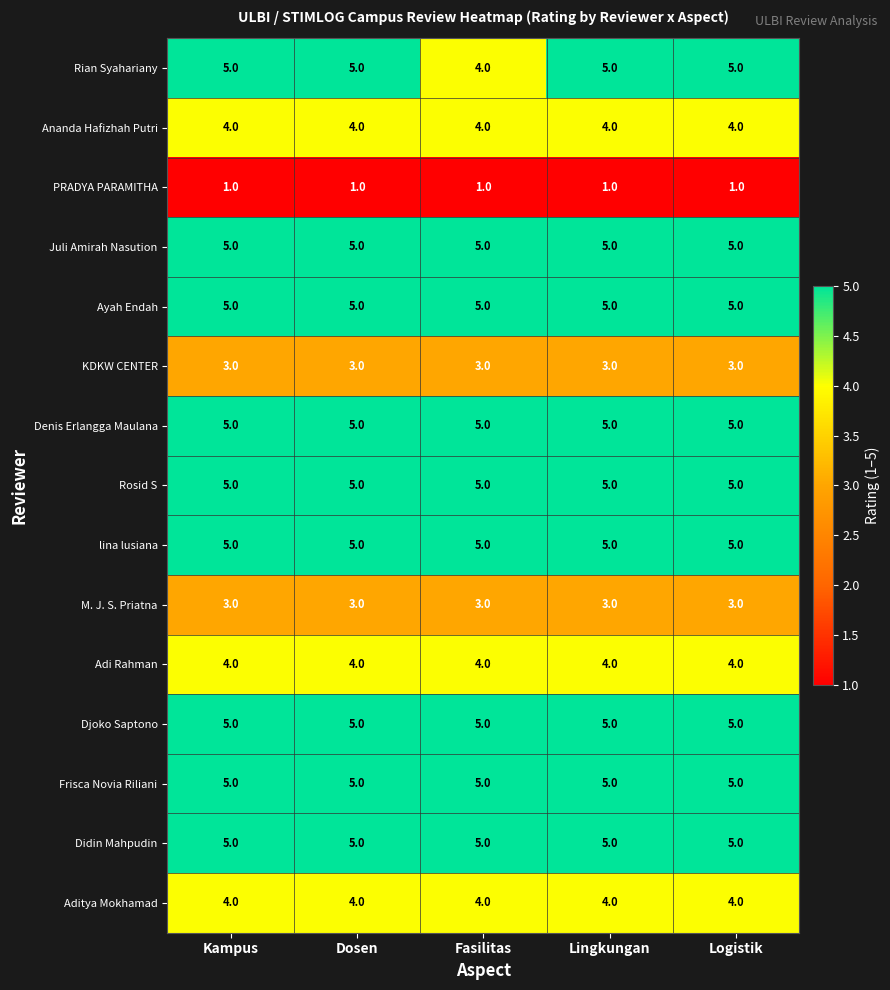

What is the lowest value of the Ayah Endah series?

5